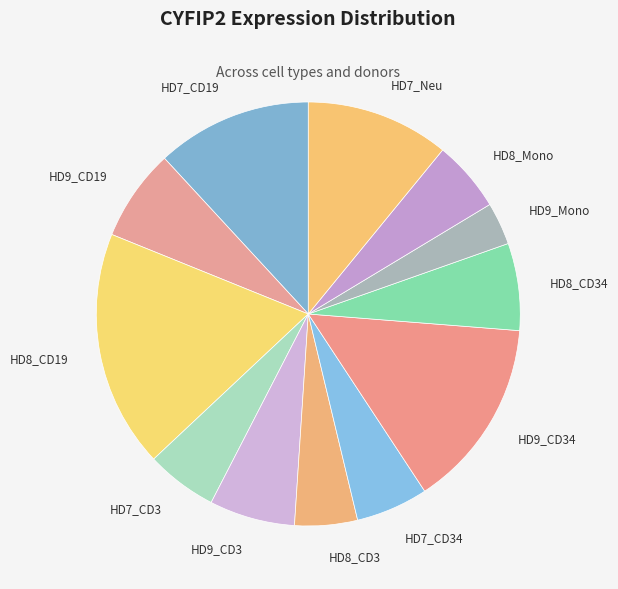

Does any single category account for the majority?

No